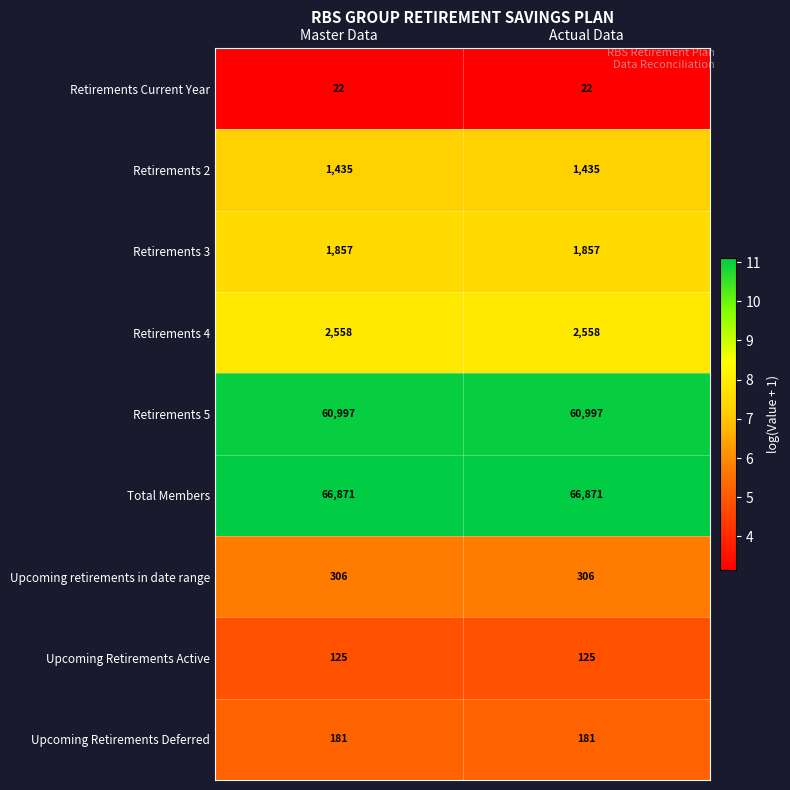

Is the value of Retirements 5 at Master Data greater than the value of Retirements Current Year at Master Data?

Yes